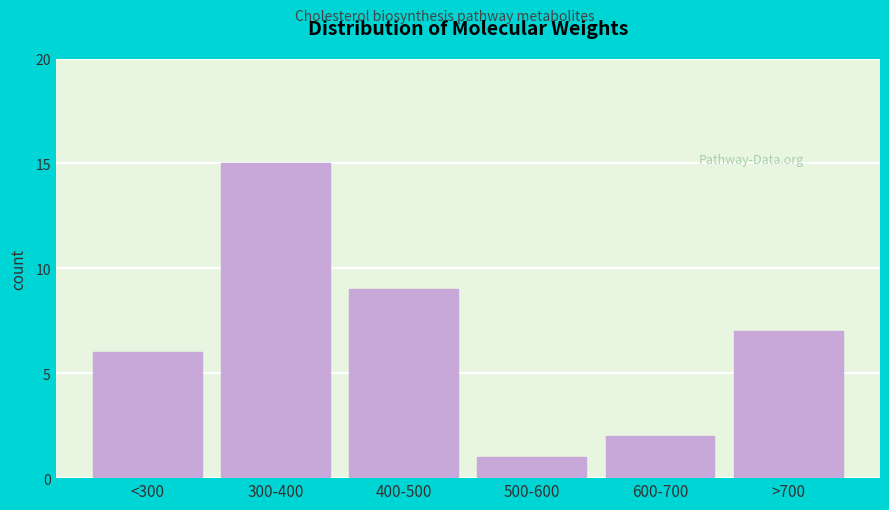

Reading left to right, extract all data points from this chart.

<300=6	300-400=15	400-500=9	500-600=1	600-700=2	>700=7